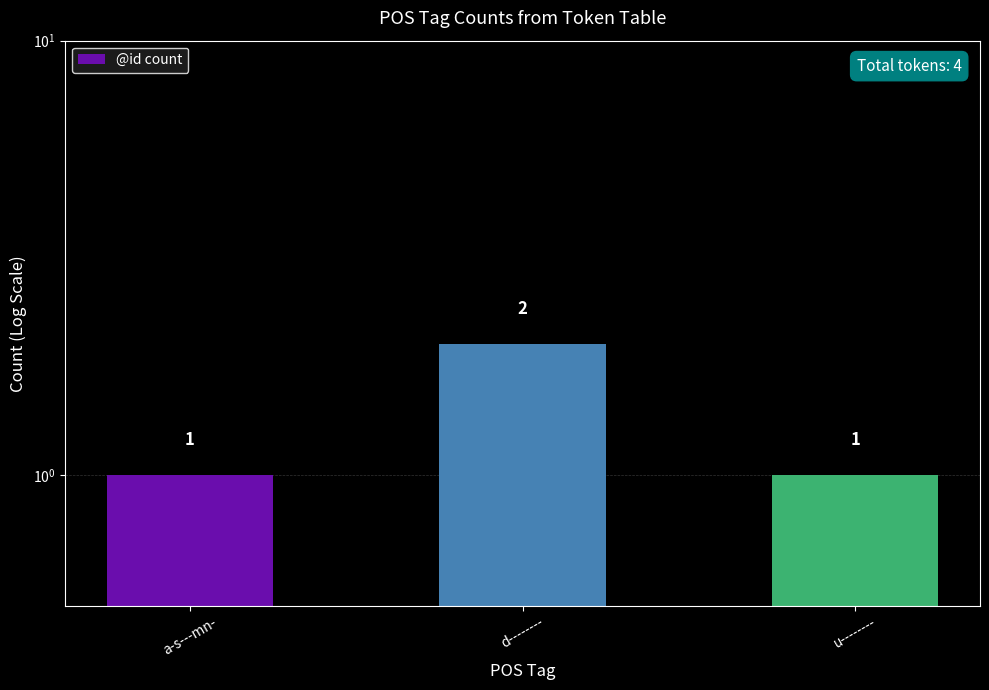

Rank the categories by value from highest to lowest.

d--------, a-s---mn-, u--------